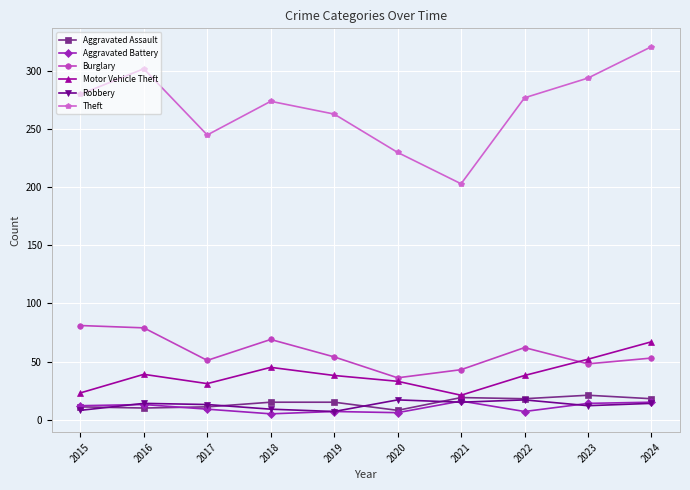

At which category does Theft reach its first local peak?

2016